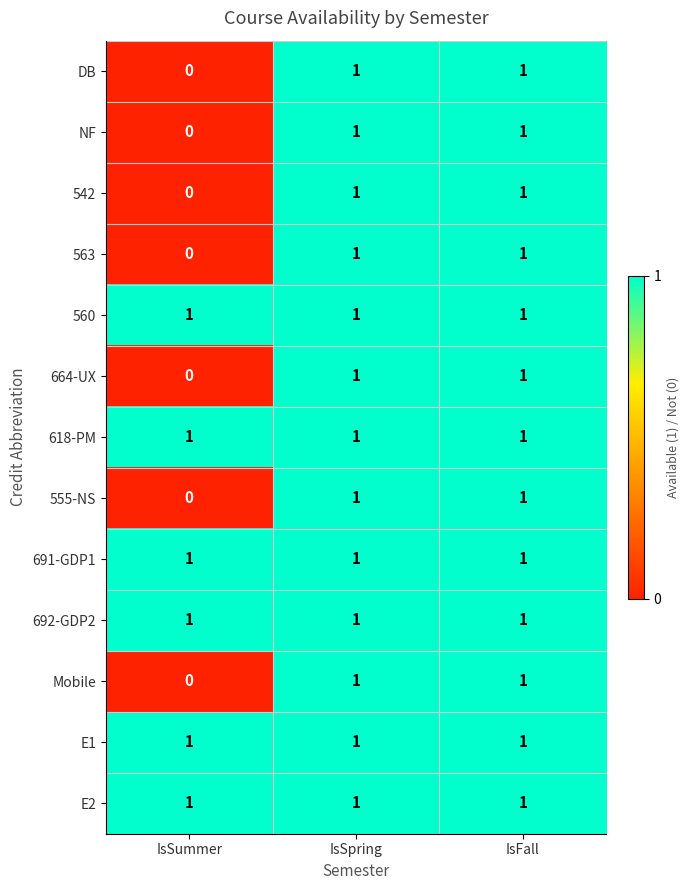

Where is 555-NS nearest to the value 0?

IsSummer